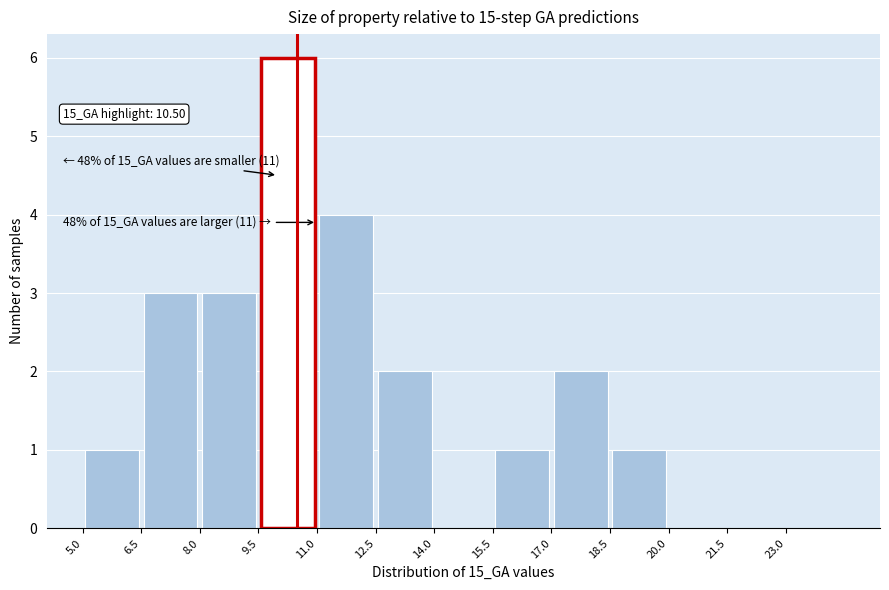

Over which range of the x-axis is the bar tallest?

9.5 to 11.0